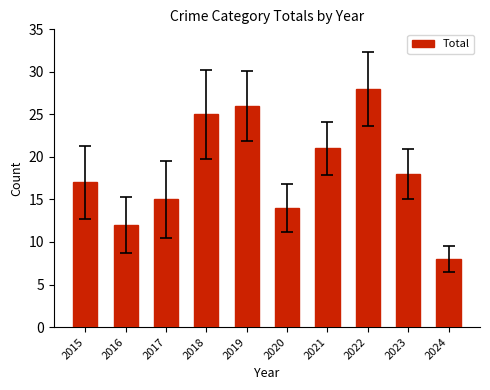

Reading right to left, transcribe all the data shown in this chart.

8	18	28	21	14	26	25	15	12	17